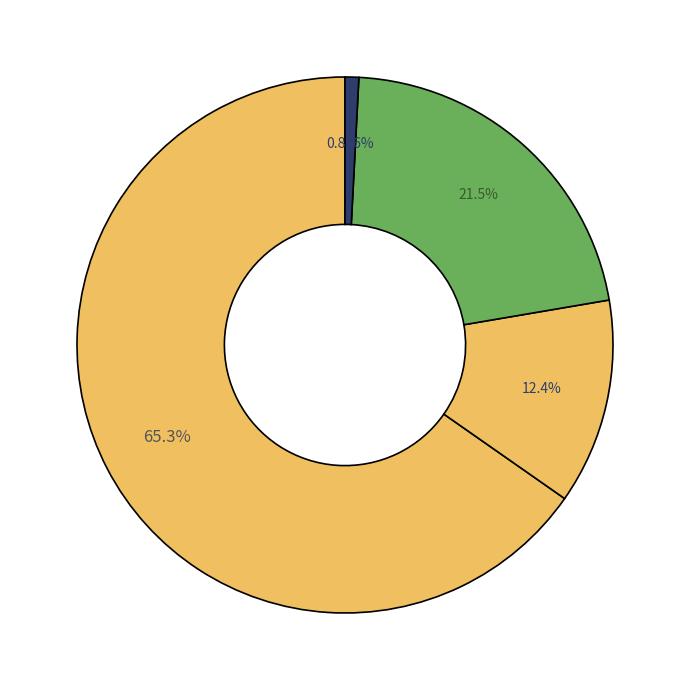

How many slices are in this pie chart?

4